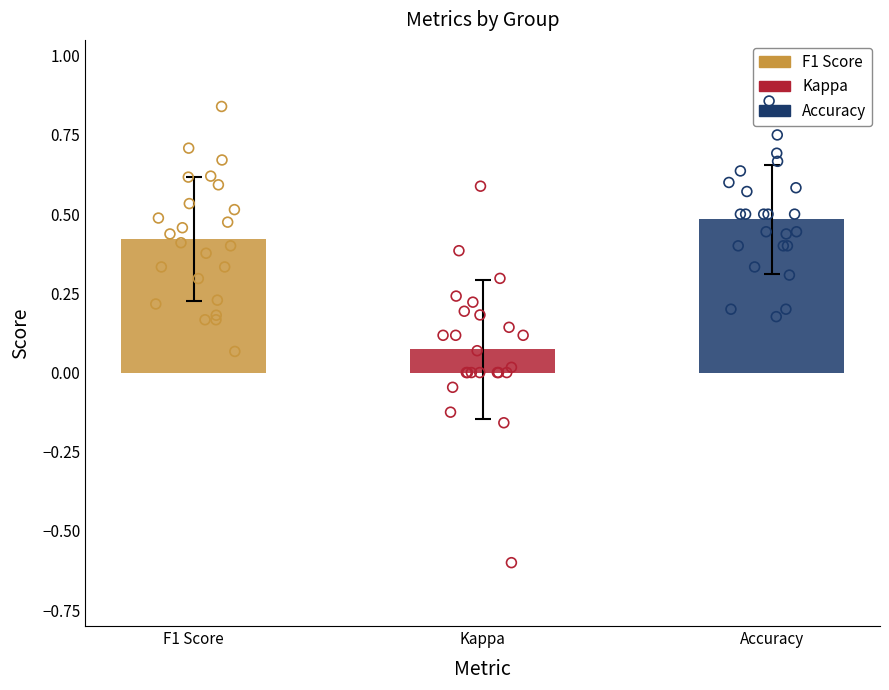

Is the value of accuracy at 12 greater than the value of kappa at 1?

Yes